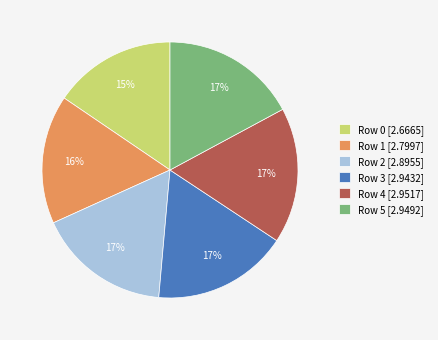

Count the number of slices in the pie.

6